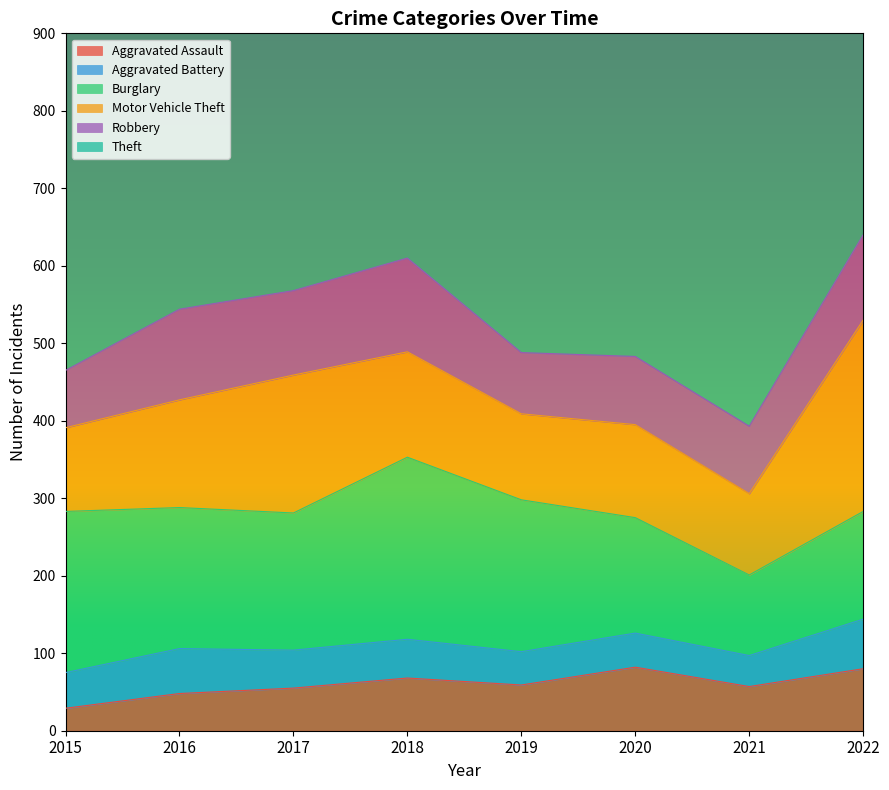

What is the difference between the maximum and minimum values in the Aggravated Battery series?

24